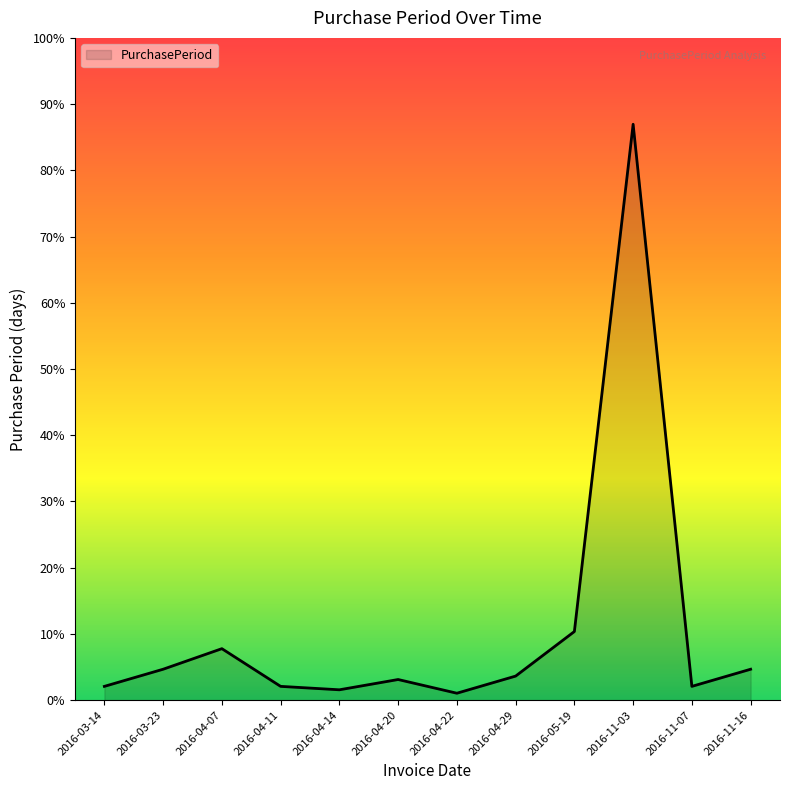

Is this an area chart (filled region under the line)?

Yes